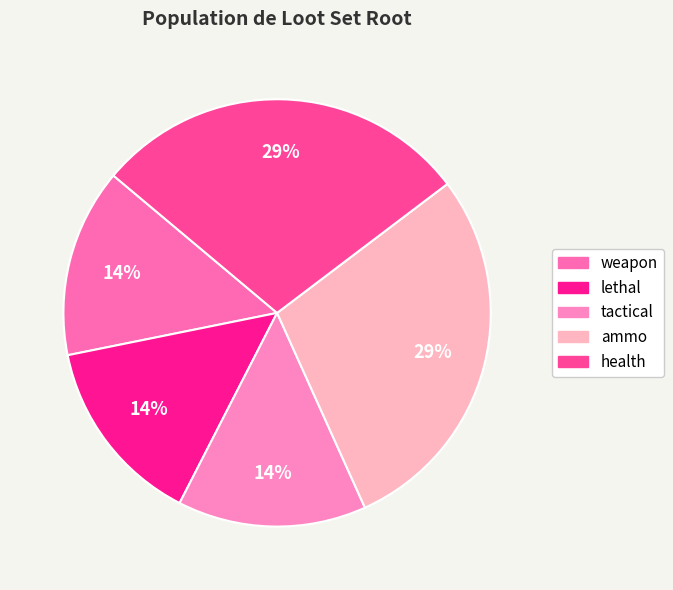

What percentage is the lethal slice, to the nearest percent?

14%